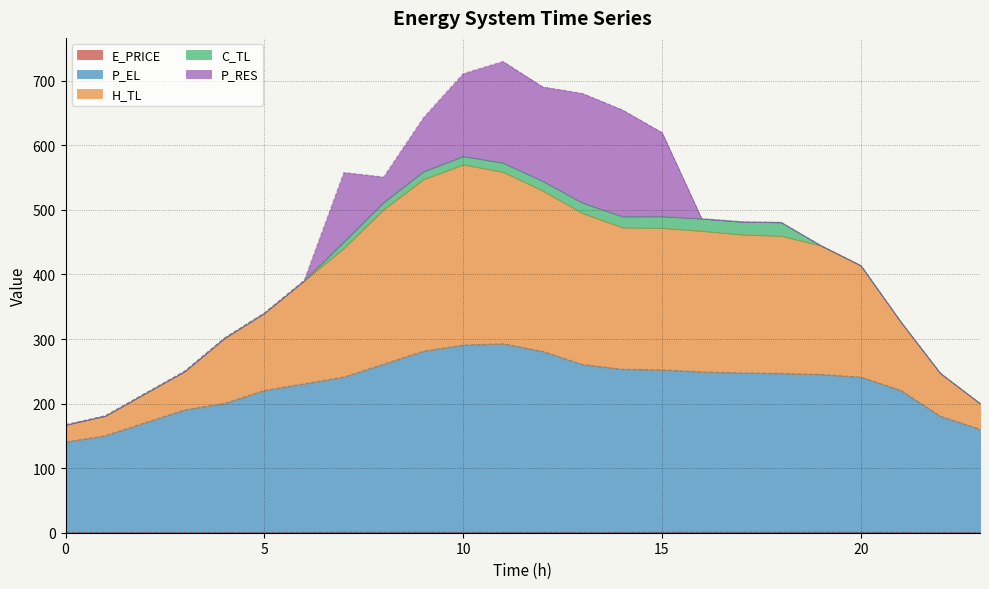

Where does the P_EL series first go above 245?

8